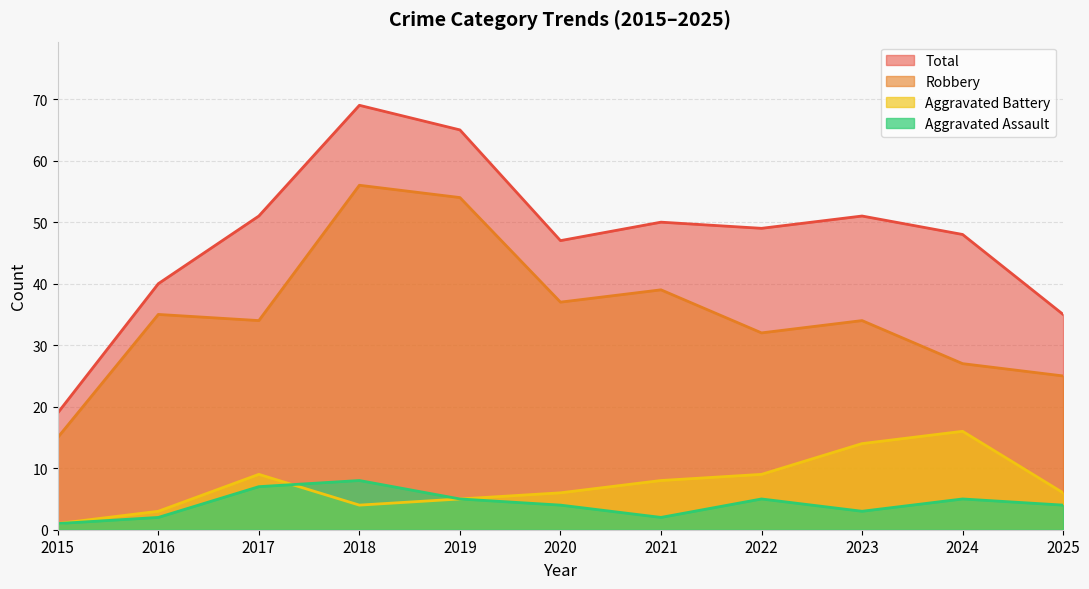

True or false: Aggravated Assault has a value of 2 at 2023.

False